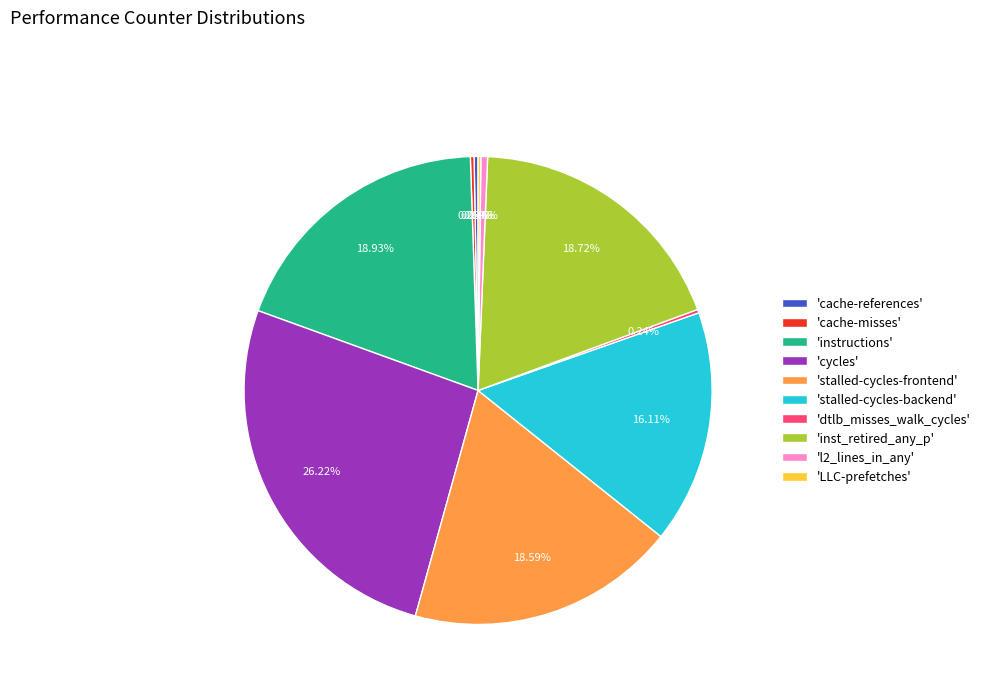

Is the sum of 'l2_lines_in_any' and 'cycles' greater than half?

No